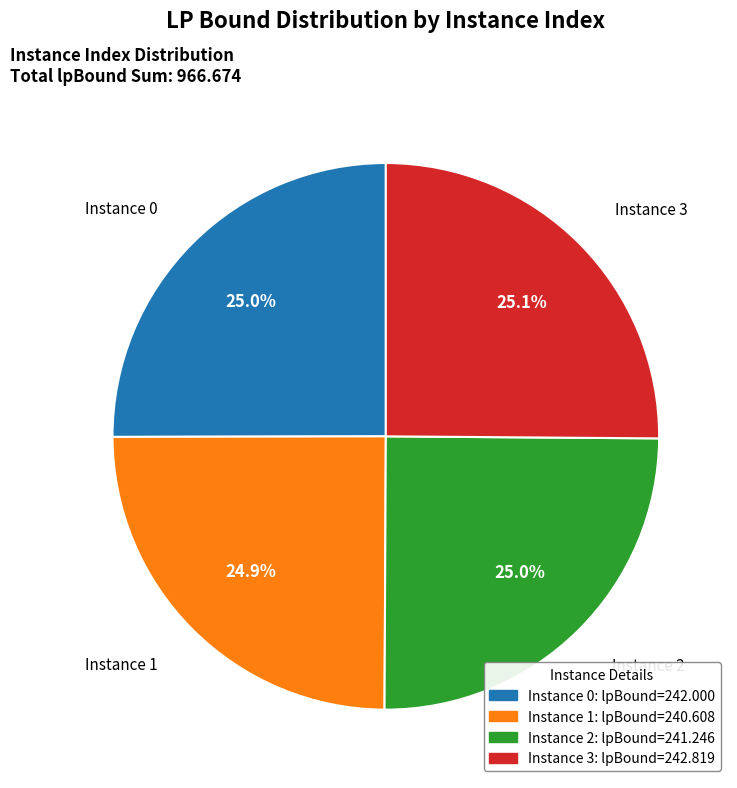

Approximately how many times larger is the value at Instance 3 compared to Instance 1?

1.0